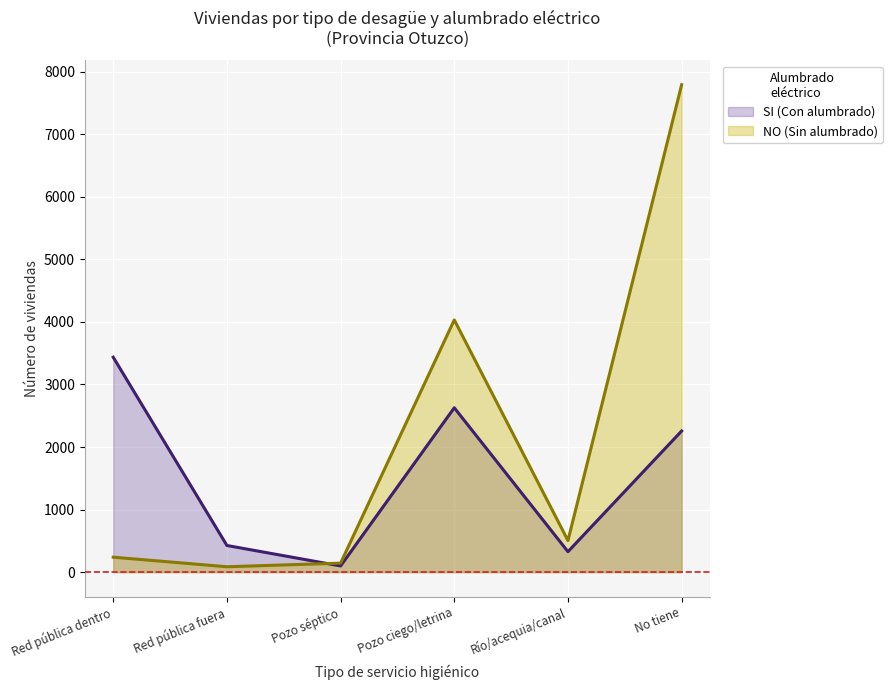

What is the difference between the NO (Sin alumbrado) values at Red pública fuera and Pozo séptico?

58